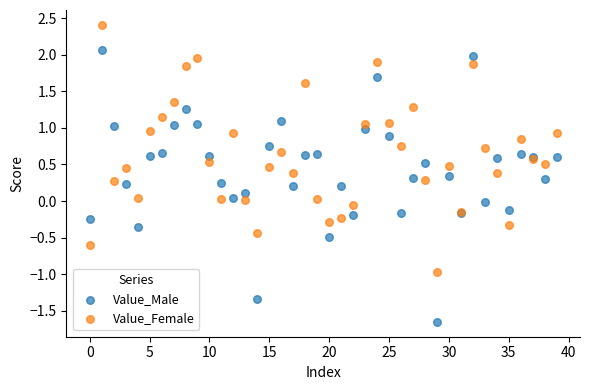

Which series contains the lowest Y value?

Value_Male